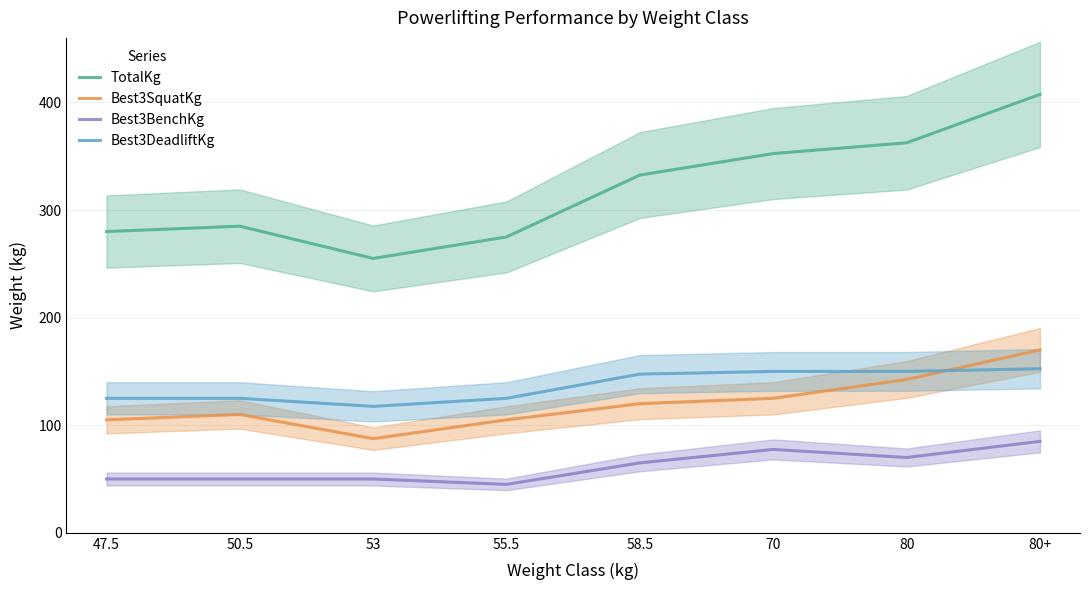

How many distinct data groups are displayed?

4